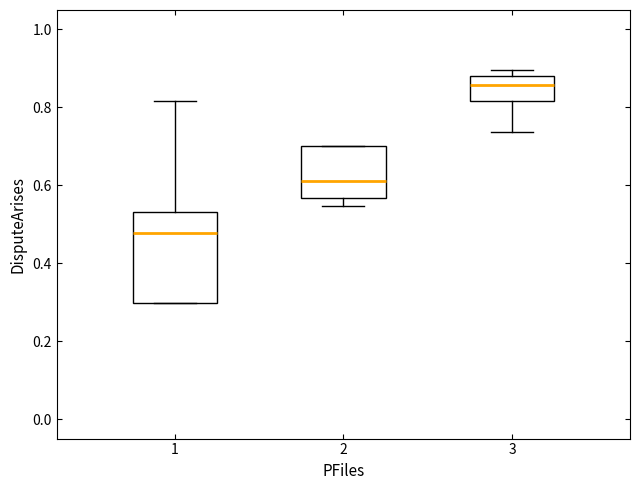

Reading left to right, read every box against the y-axis: the position of its median line, the range the box covers, and the ends of its whiskers. The values are not printed on the chart, so give them approximately, as read against the axis.

1: median 0.48, box 0.30 to 0.54, whiskers 0.30 to 0.82
2: median 0.62, box 0.56 to 0.70, whiskers 0.54 to 0.70
3: median 0.86, box 0.82 to 0.88, whiskers 0.74 to 0.90